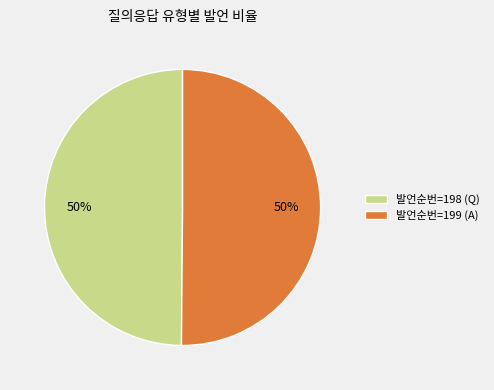

Approximately how many times larger is the value at 발언순번=198 (Q) compared to 발언순번=199 (A)?

1.0